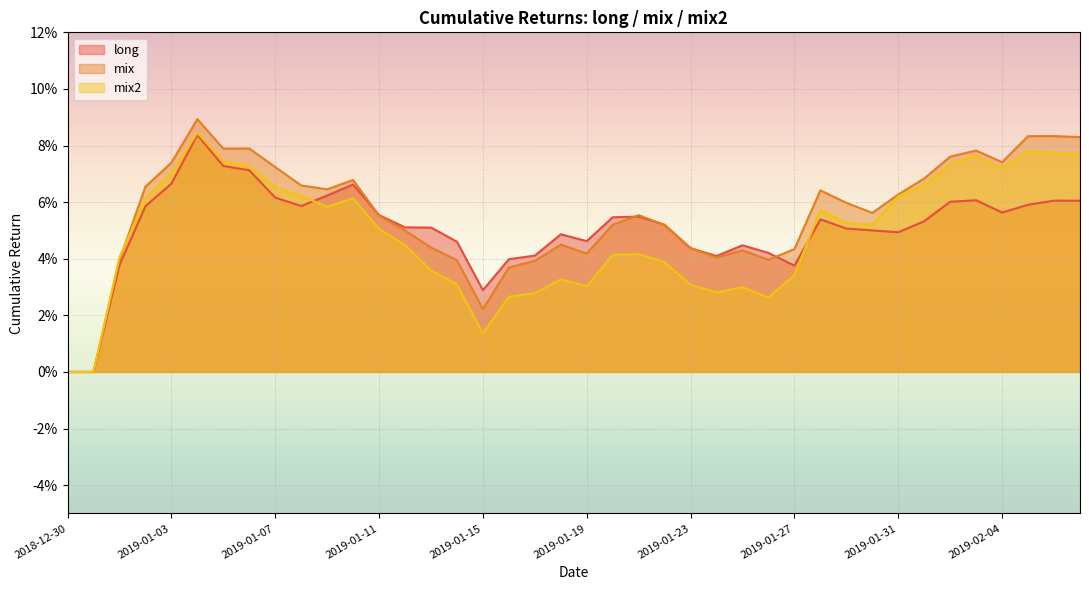

Which has a higher value, 2019-01-01 or 2019-01-04?

2019-01-04